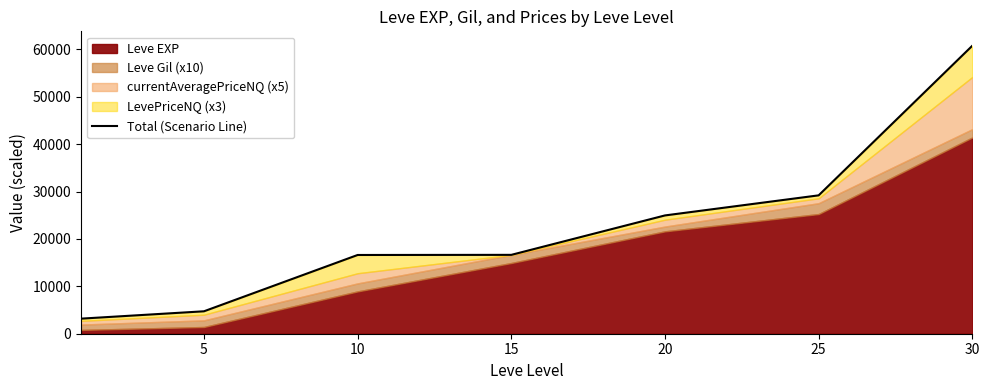

Where does the data first go above 16640?

20